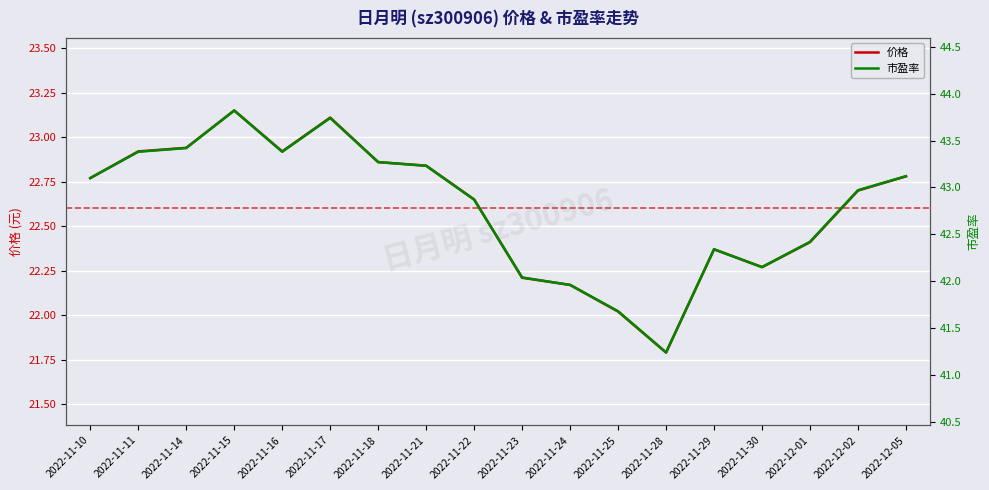

Which label corresponds to the smallest value in the chart?

2022-11-28